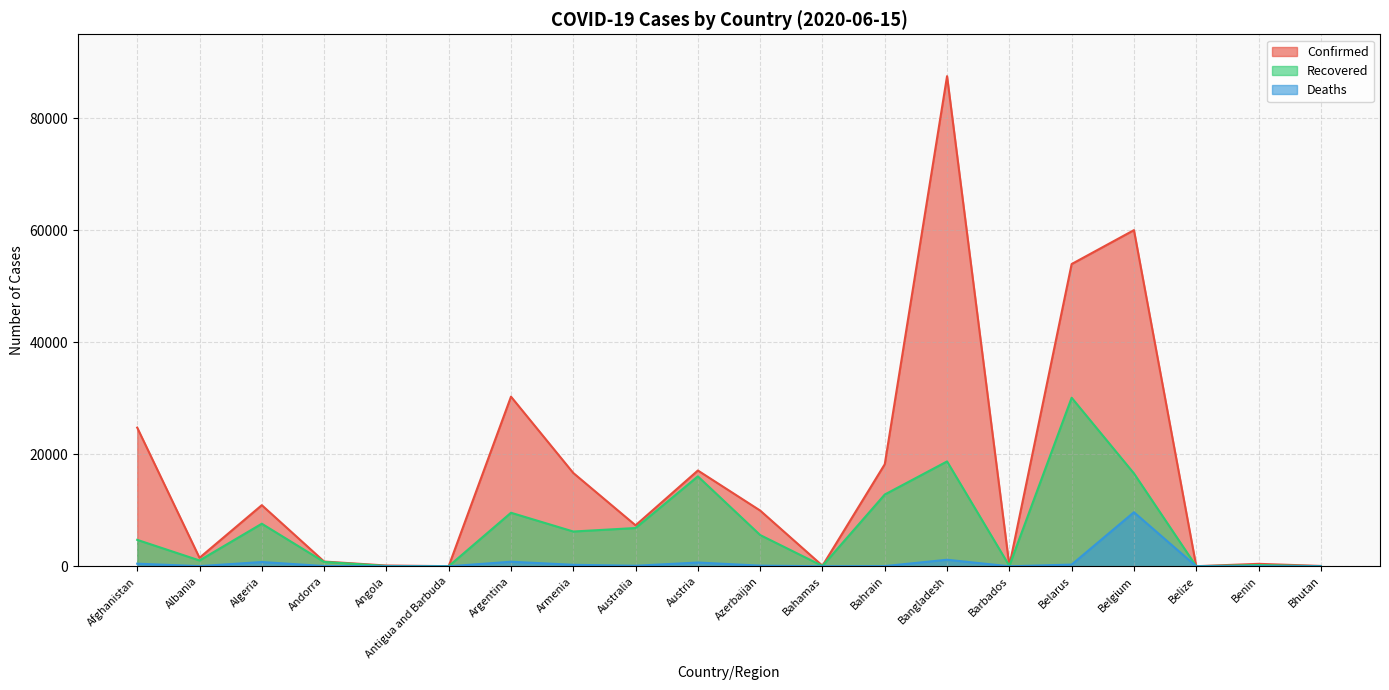

How many interior local valleys does the Deaths series have?

6